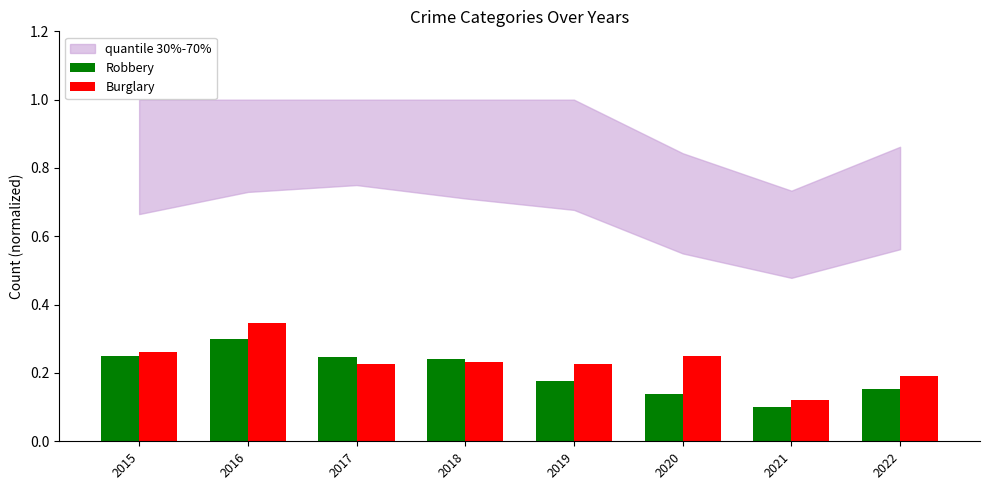

Does the chart contain any negative values?

No